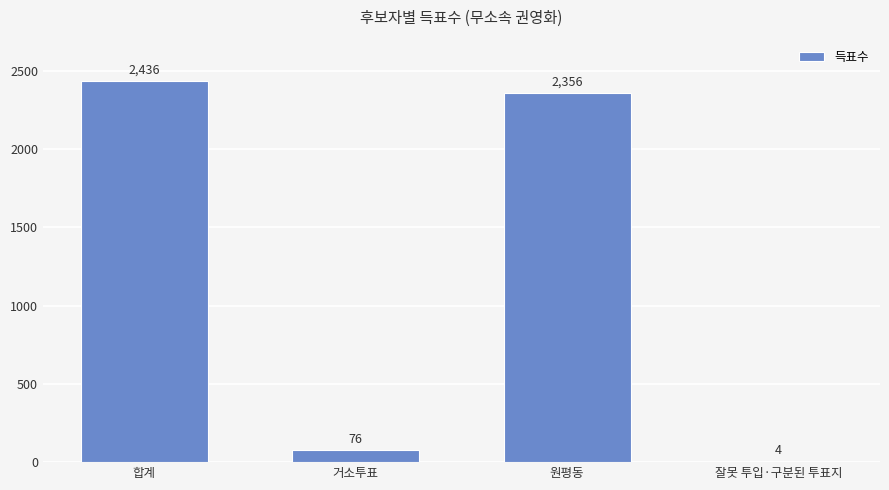

Is it true that the value at 거소투표 is 76?

True